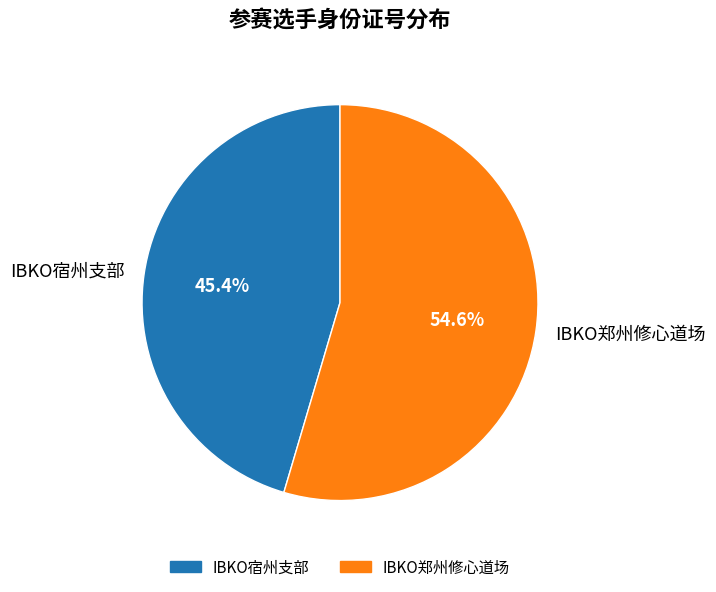

True or false: IBKO宿州支部 accounts for 45% of the total.

True